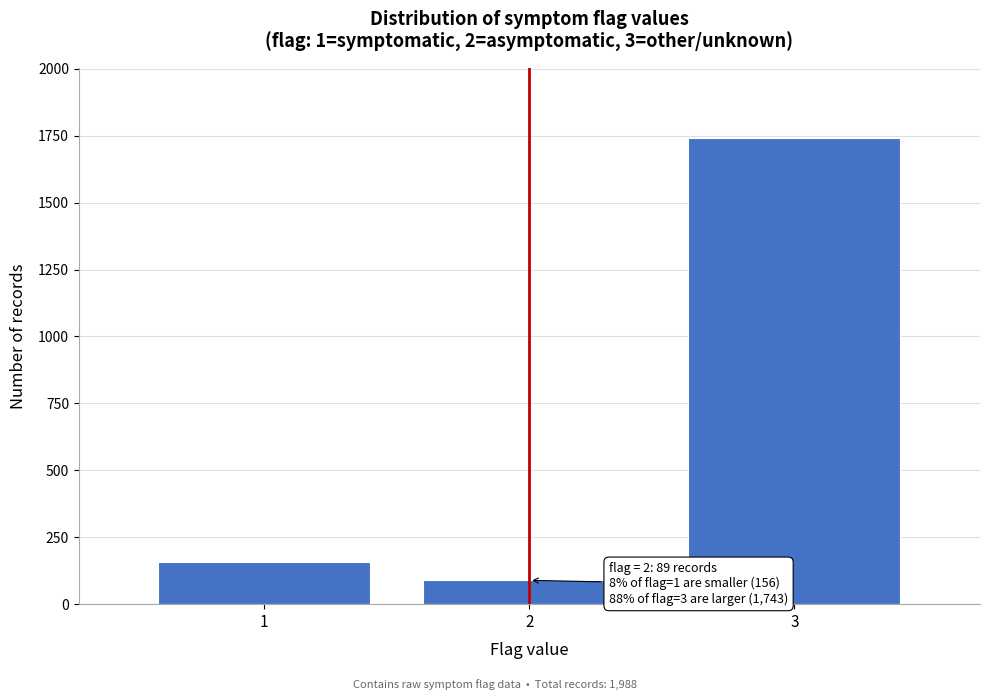

Reading left to right, list all the values displayed in this chart.

1=156	2=89	3=1743